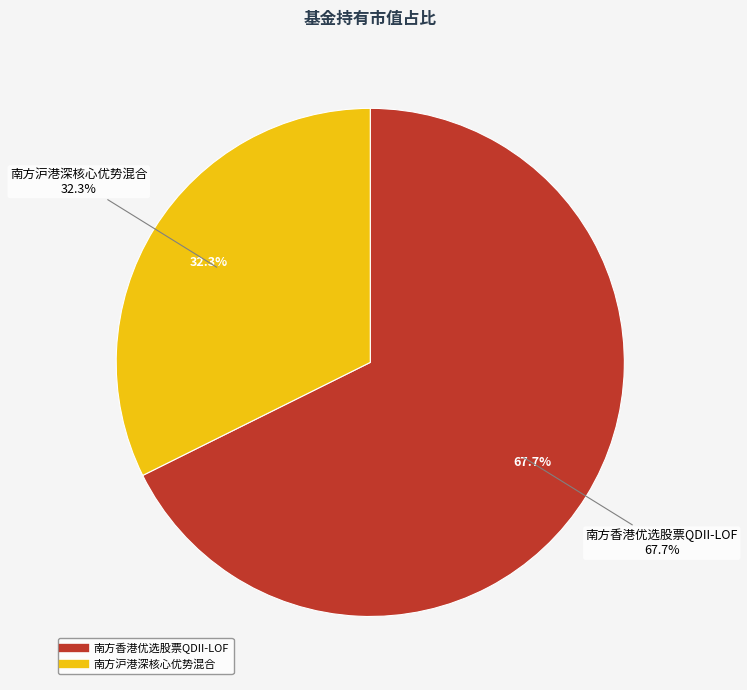

Do 南方香港优选股票QDII-LOF and 南方沪港深核心优势混合 together represent more than half of the pie?

Yes